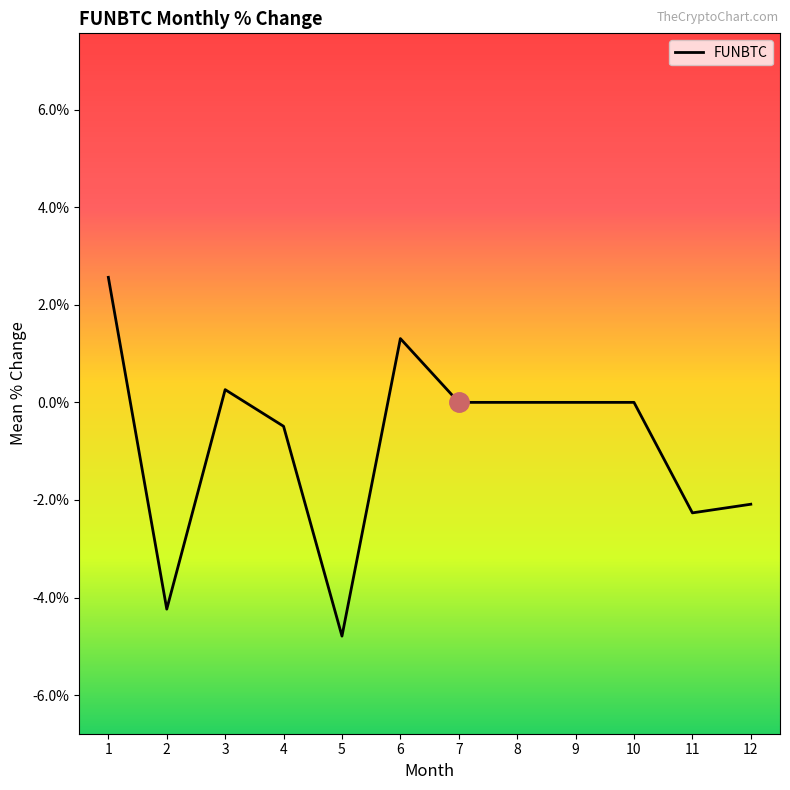

Does the chart have visible grid lines?

No